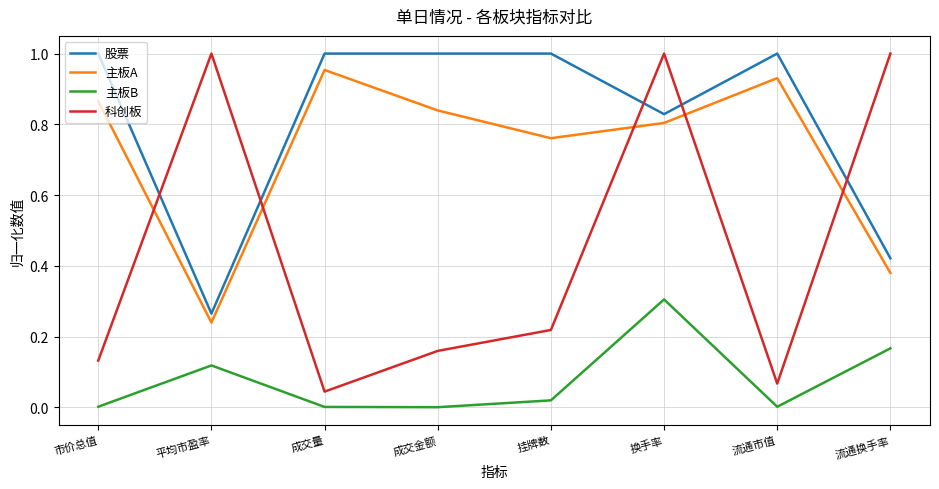

Between which two adjacent categories do 主板A and 科创板 first intersect?

市价总值 and 平均市盈率